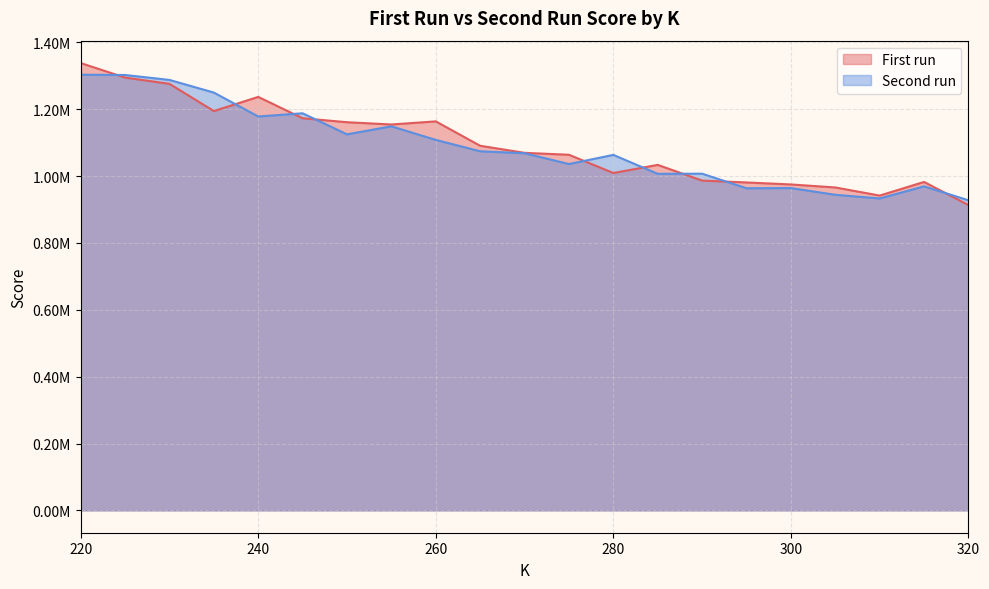

Reading left to right, list all the values displayed in this chart.

First run: 1338310.5	1294801.7	1276069.4	1194667.9	1236976.4	1173087.7	1161245.8	1154476.3	1163732.4	1090788.4	1069607.8	1063903.1	1009308.4	1033604.0	986593.4	980993.0	975045.8	966046.1	941773.6	982590.1	913351.1
Second run: 1303397.3	1302531.0	1287781.7	1249970.6	1178357.9	1187990.7	1124928.6	1148956.8	1108345.5	1074342.0	1068387.6	1036130.5	1063495.4	1006896.9	1007271.6	963623.1	964187.9	944171.4	933188.9	969362.7	927677.5